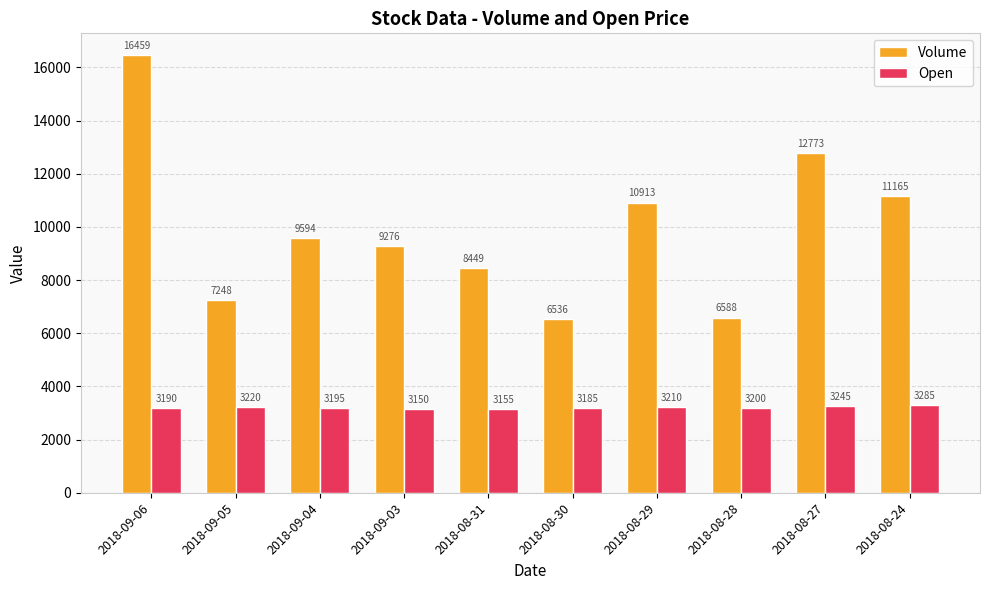

What is the difference between the Open values at 2018-09-04 and 2018-09-06?

5